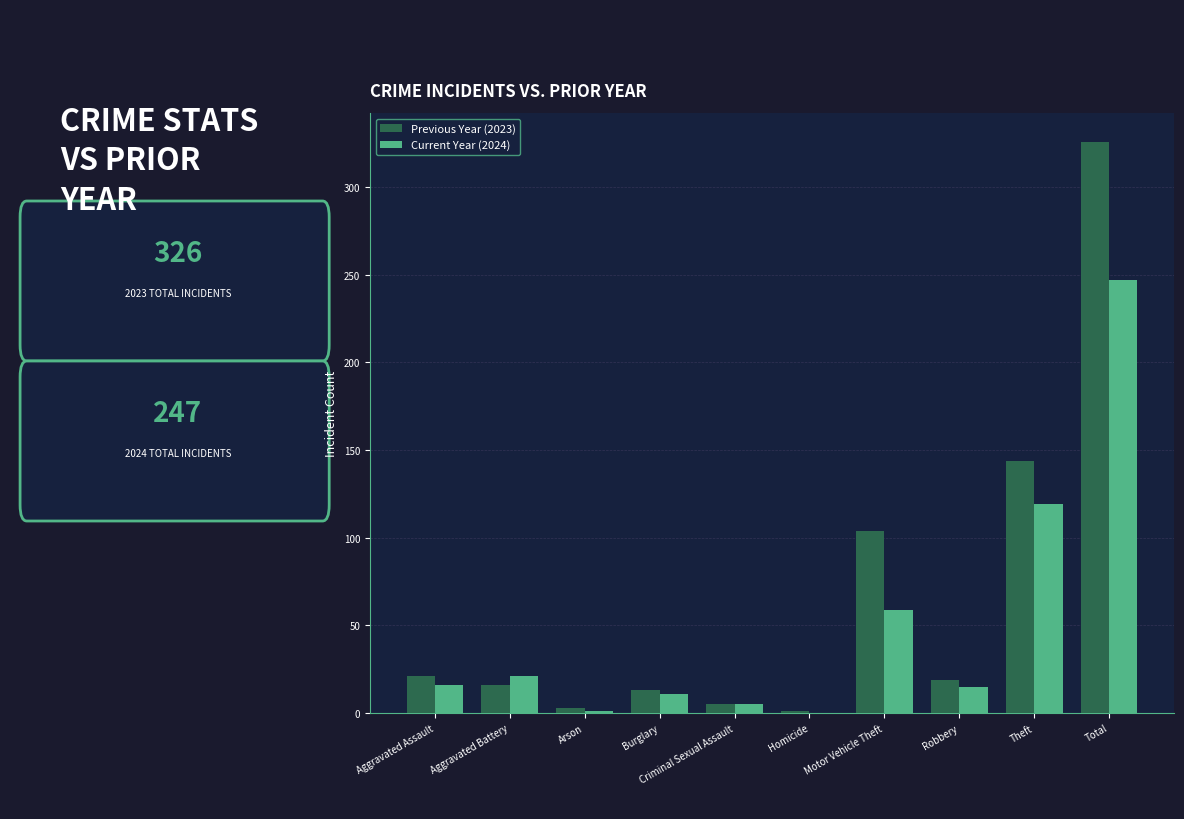

The Previous Year (2023) series shows 37 at Aggravated Assault. True or false?

False